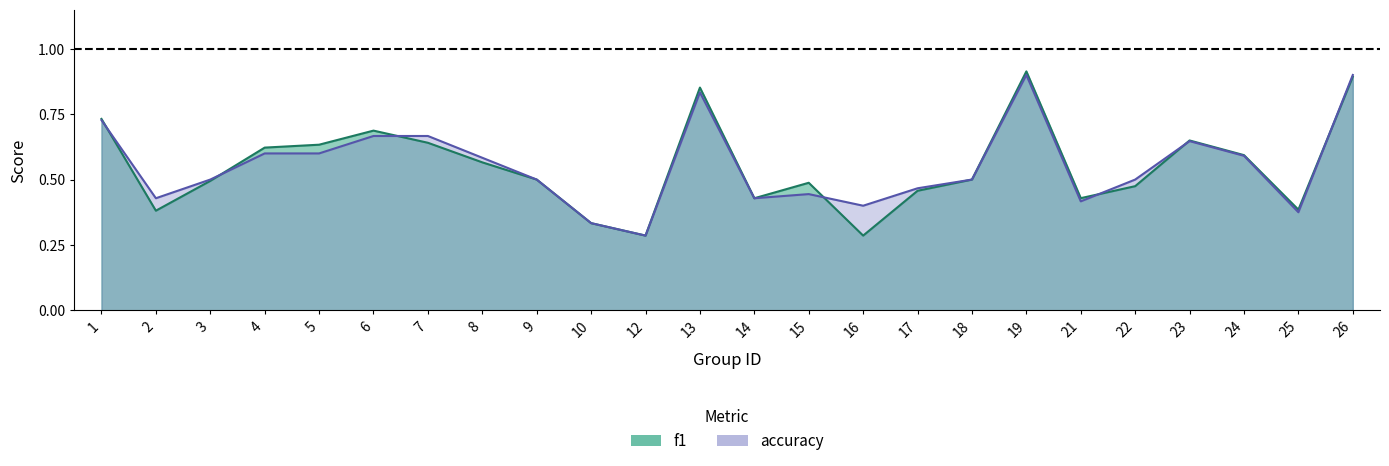

At which label does f1 reach its peak?

19